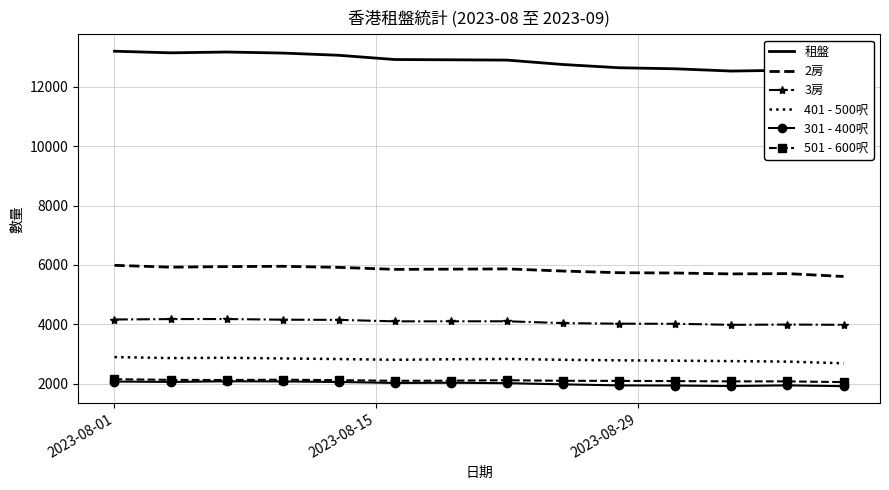

True or false: 3房 and 501 - 600呎 cross at least once.

False